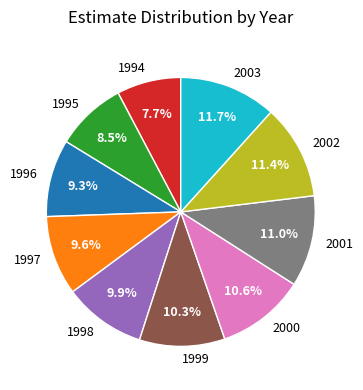

Between 2001 and 1999, which is larger?

2001